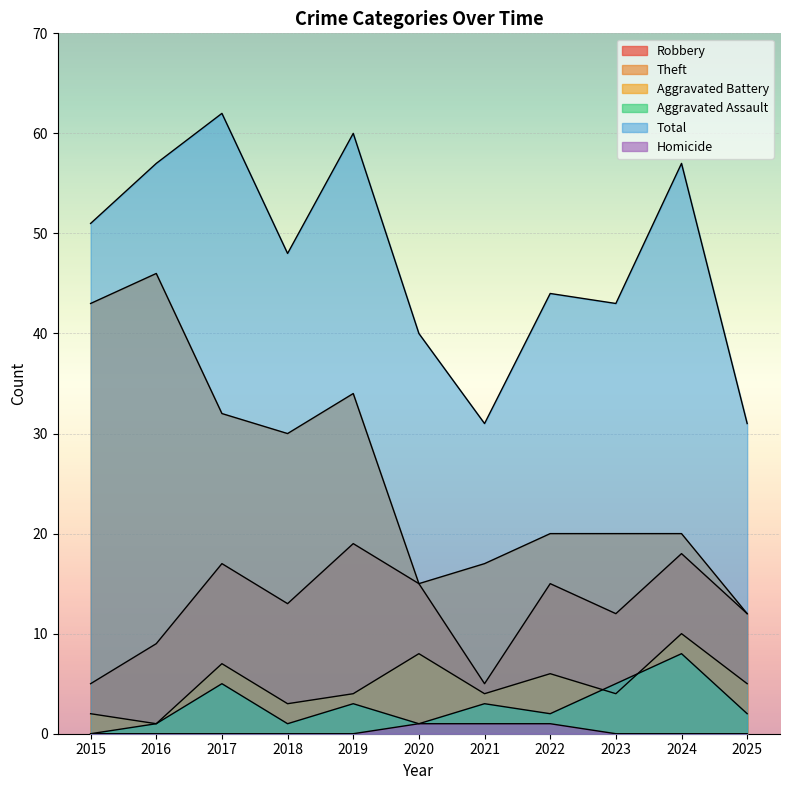

Reading left to right, what are all the values shown in this chart?

Robbery: 2015=5	2016=9	2017=17	2018=13	2019=19	2020=15	2021=5	2022=15	2023=12	2024=18	2025=12
Theft: 2015=43	2016=46	2017=32	2018=30	2019=34	2020=15	2021=17	2022=20	2023=20	2024=20	2025=12
Aggravated Battery: 2015=2	2016=1	2017=7	2018=3	2019=4	2020=8	2021=4	2022=6	2023=4	2024=10	2025=5
Aggravated Assault: 2015=0	2016=1	2017=5	2018=1	2019=3	2020=1	2021=3	2022=2	2023=5	2024=8	2025=2
Total: 2015=51	2016=57	2017=62	2018=48	2019=60	2020=40	2021=31	2022=44	2023=43	2024=57	2025=31
Homicide: 2015=0	2016=0	2017=0	2018=0	2019=0	2020=1	2021=1	2022=1	2023=0	2024=0	2025=0